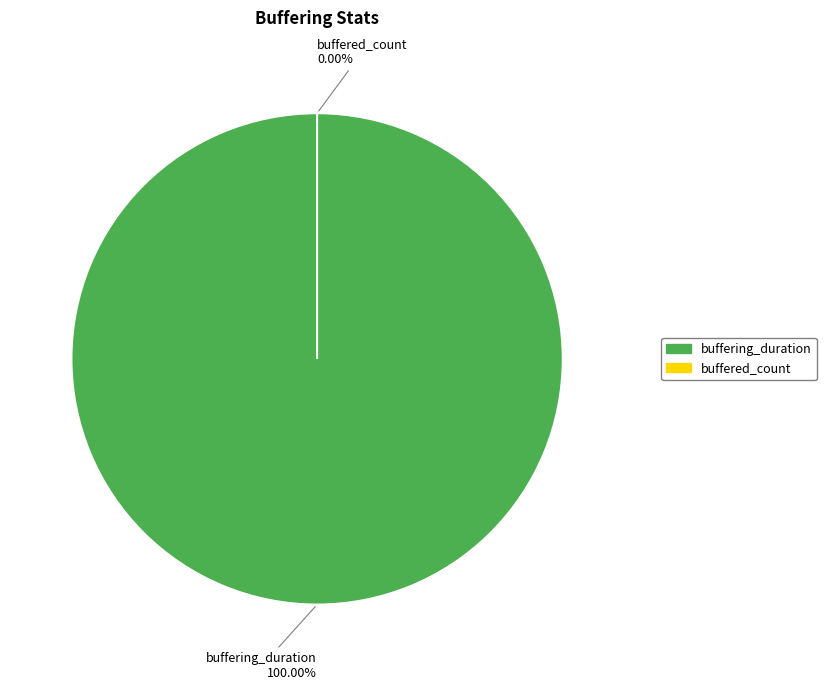

Between buffered_count and buffering_duration, which is larger?

buffering_duration